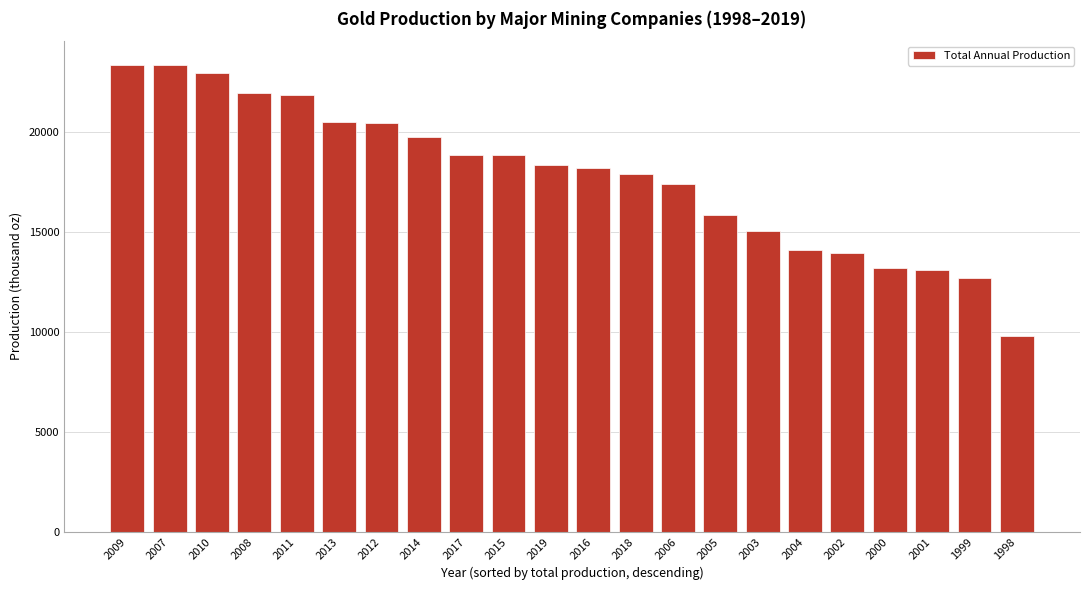

Is it true that the value at 2014 is 7676.0?

False